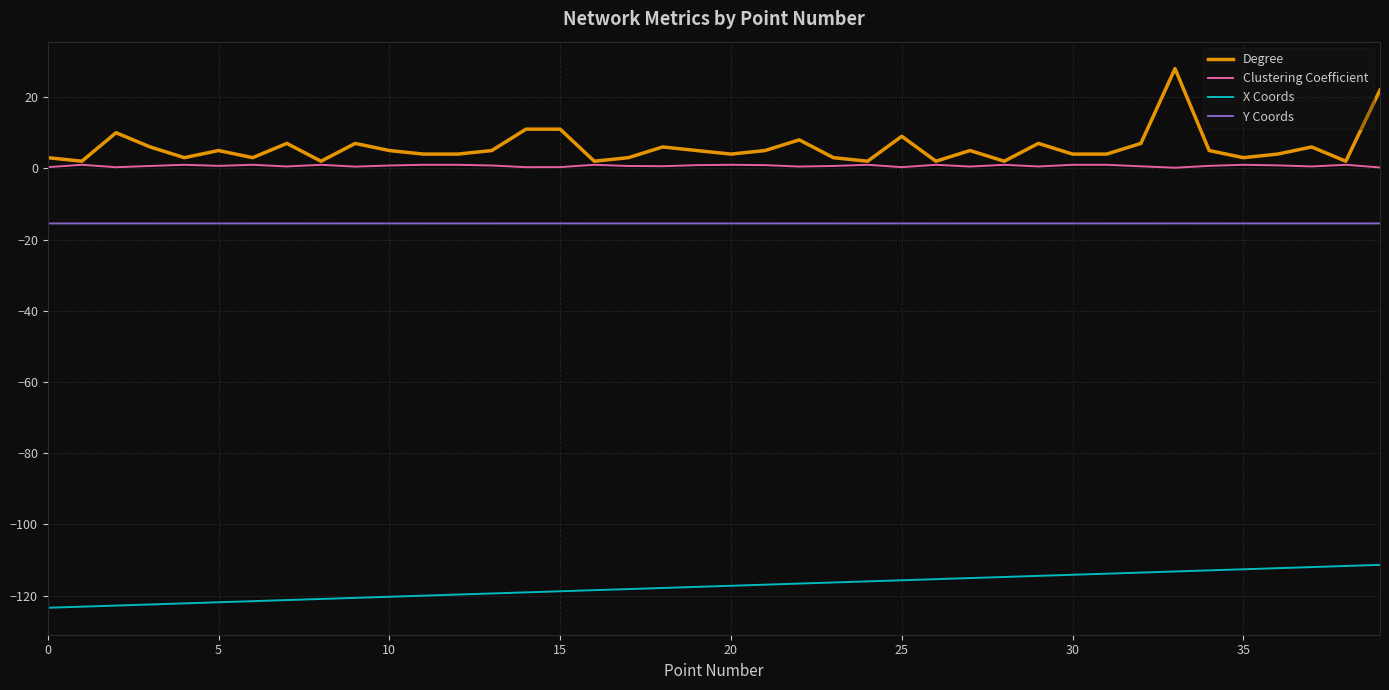

Which series has the widest spread of values?

Degree